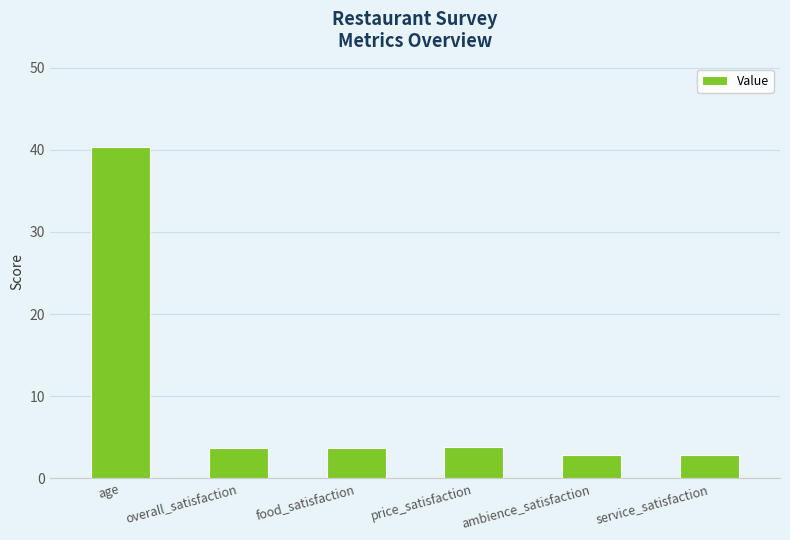

What is the label of the 2nd bar from the left?

overall_satisfaction